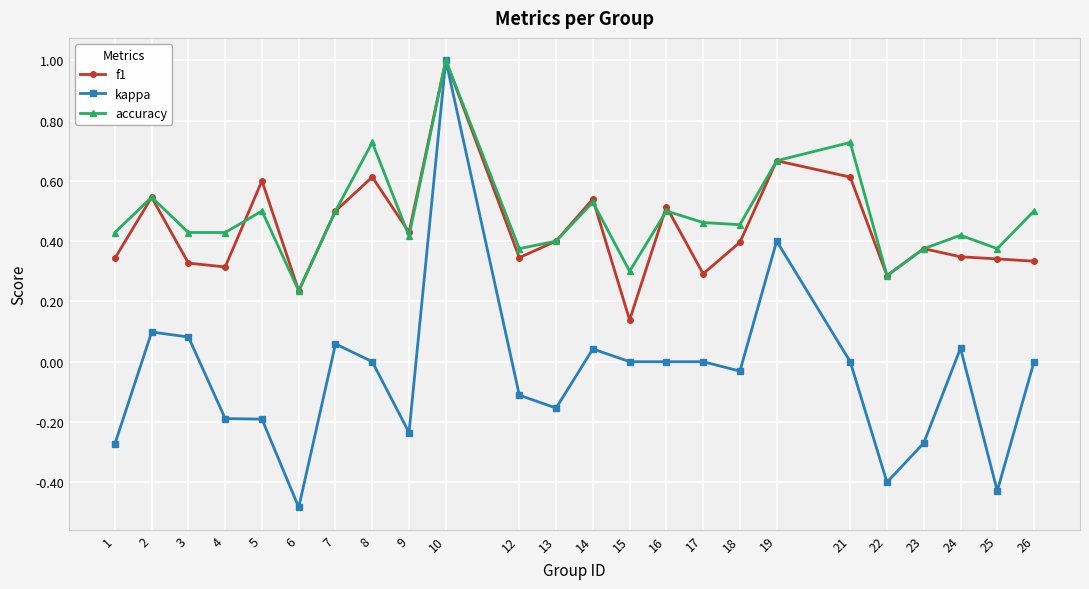

True or false: accuracy has more than 2 interior local peaks.

True